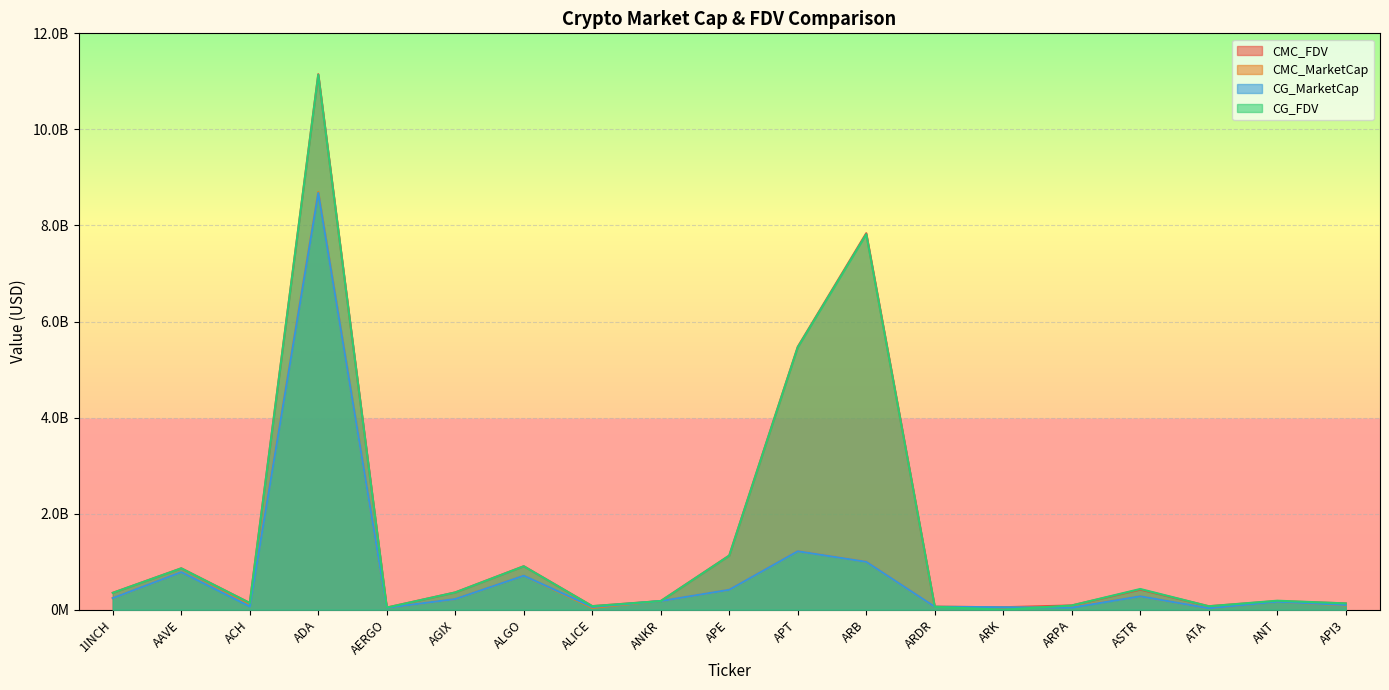

Where does the CMC_FDV series first go above 180480010?

1INCH